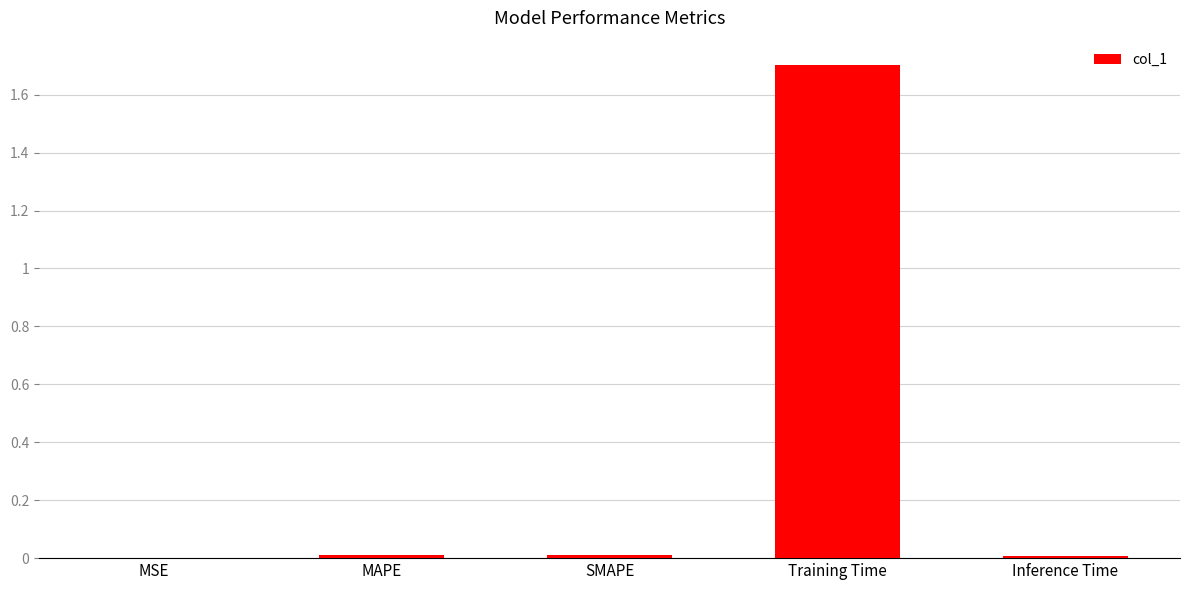

True or false: the data shows 0.0 at SMAPE.

True